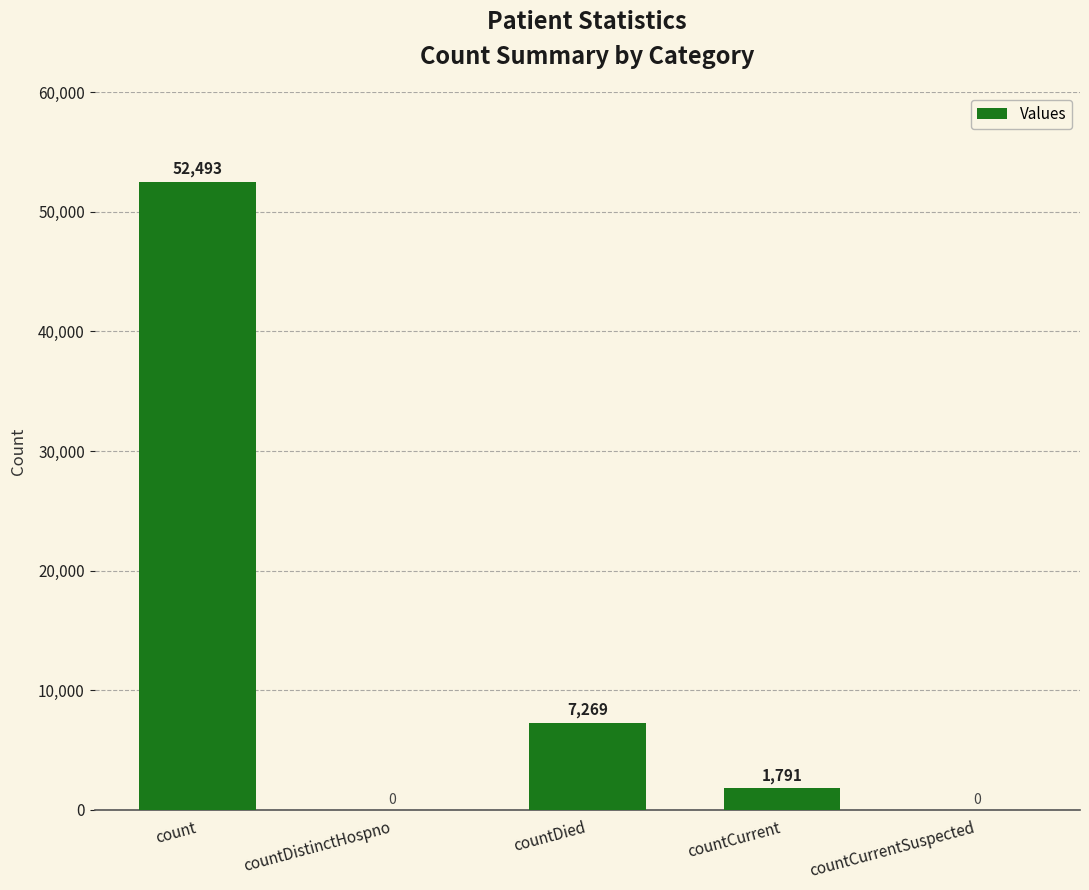

At which category does the chart reach its peak across all series?

count